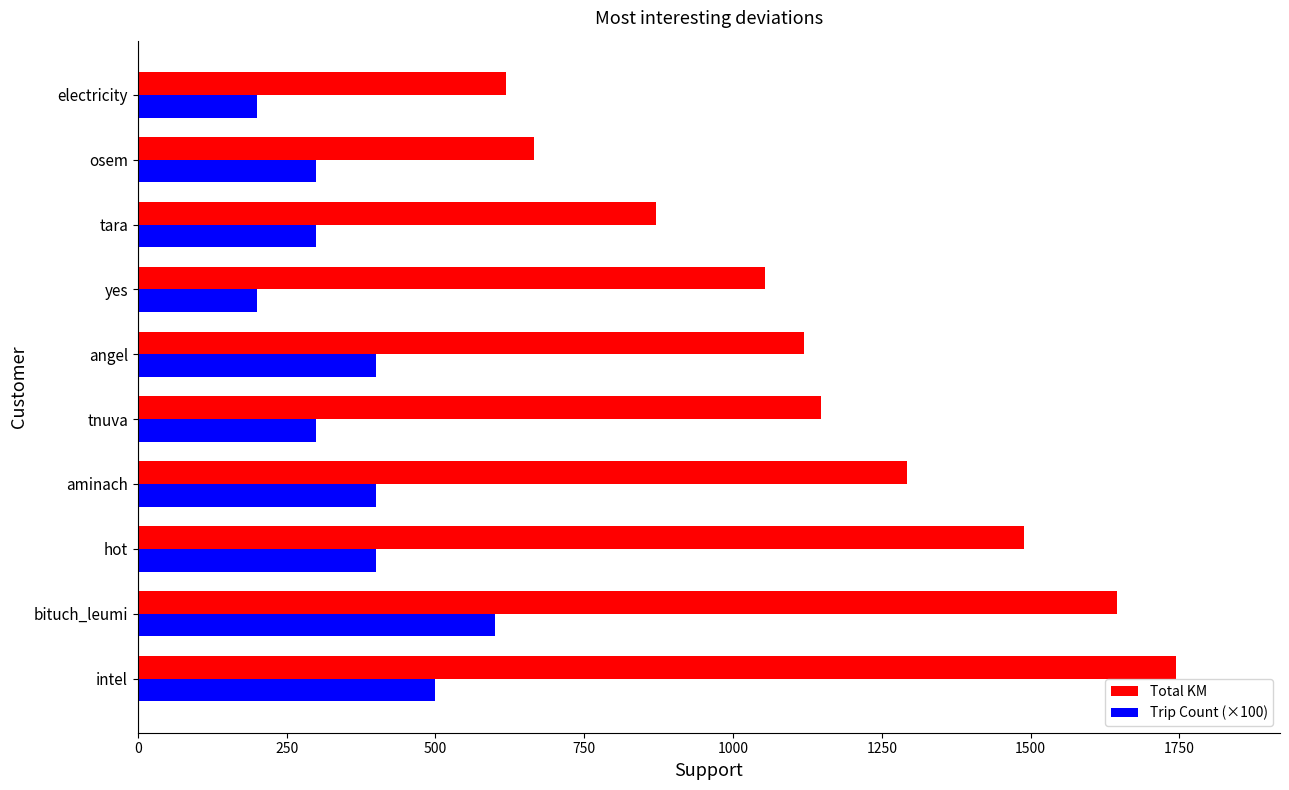

What is the difference between the Total KM values at tnuva and osem?

481.9